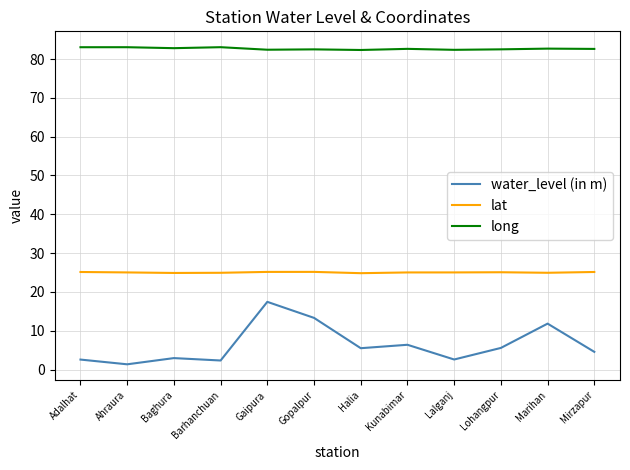

What is the sum of the lat values at Lohangpur and Barhanchuan?

50.0